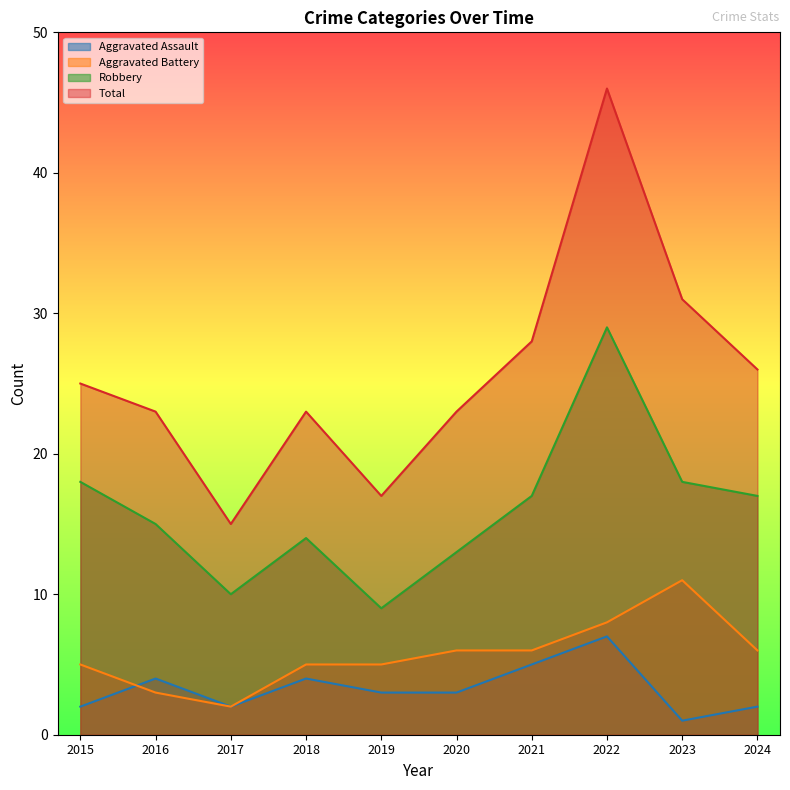

What is the sum of all Aggravated Assault values?

33